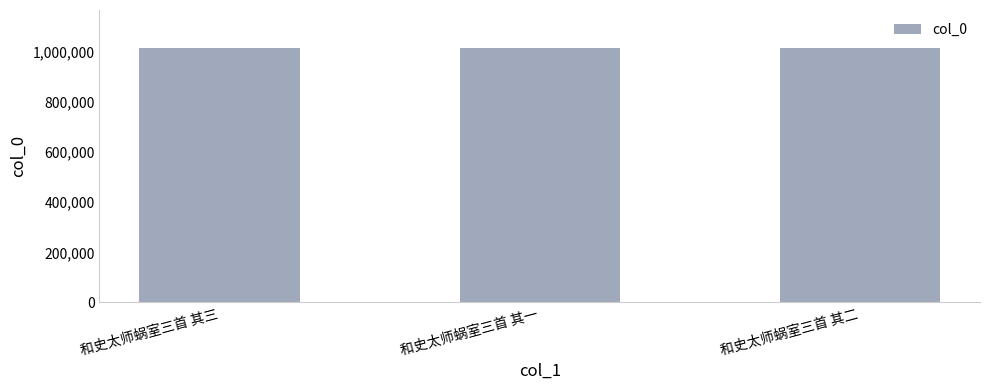

What is the greatest value displayed?

1016226